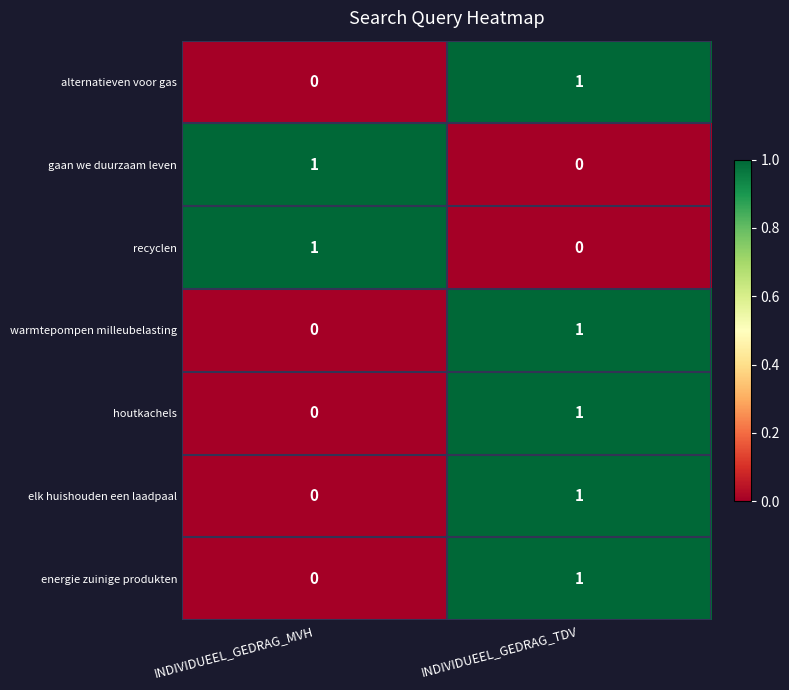

How many series are shown in this chart?

7